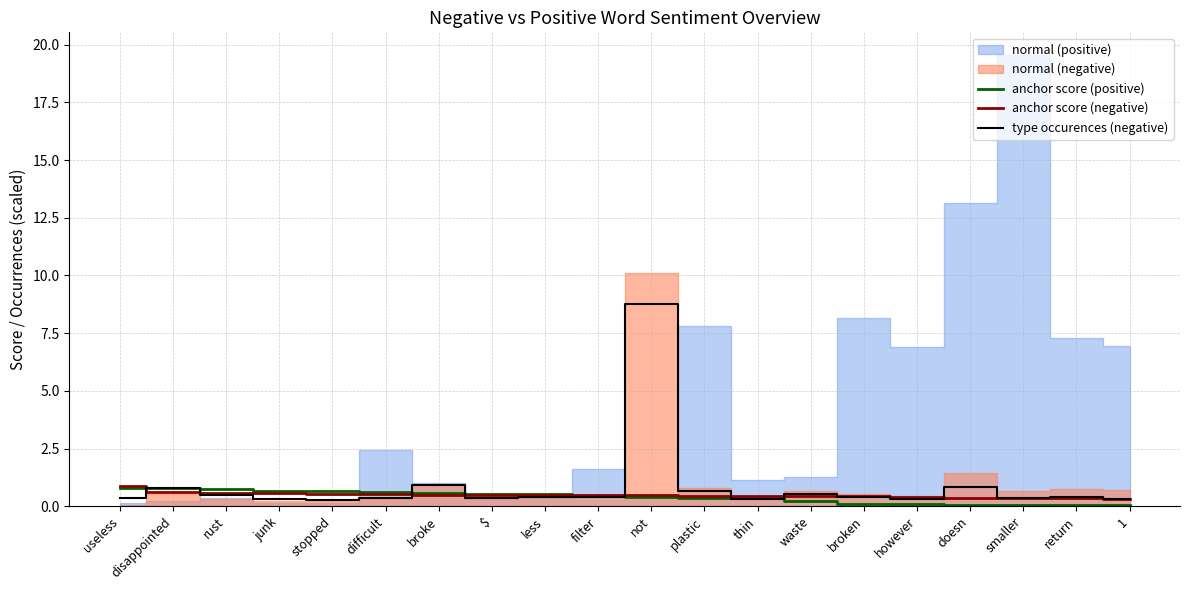

How many lines are shown in the chart?

3